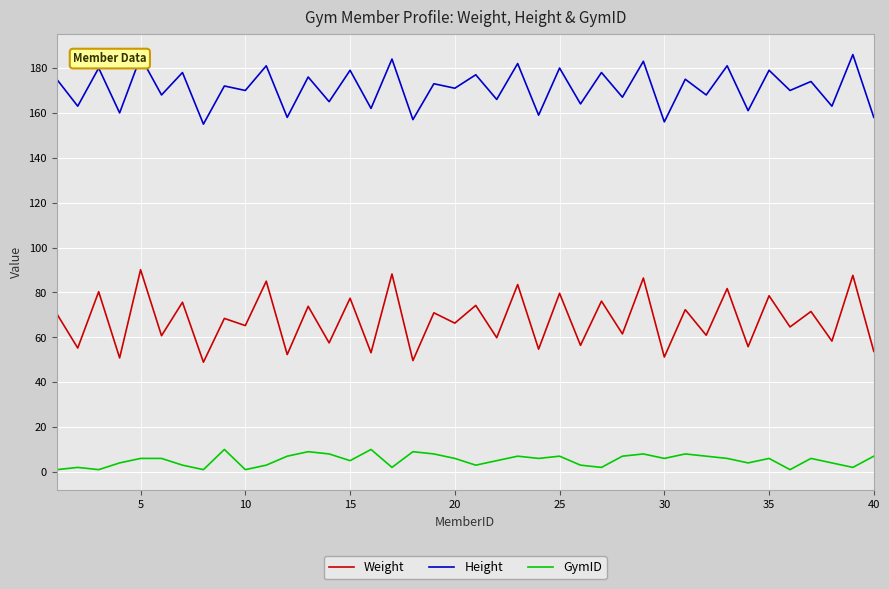

Rank the series by their average value, from lowest to highest.

GymID, Weight, Height